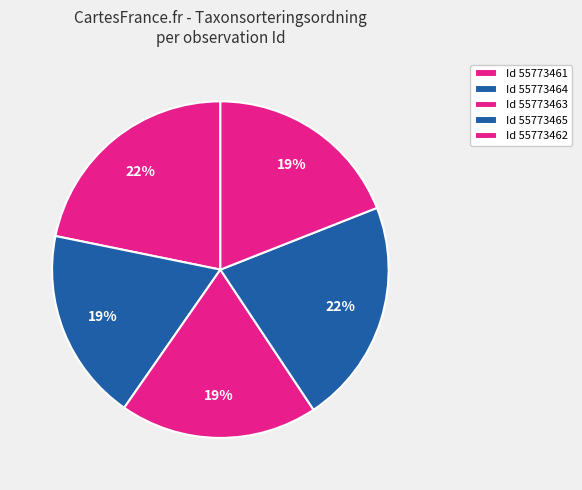

How many slices are in this pie chart?

5